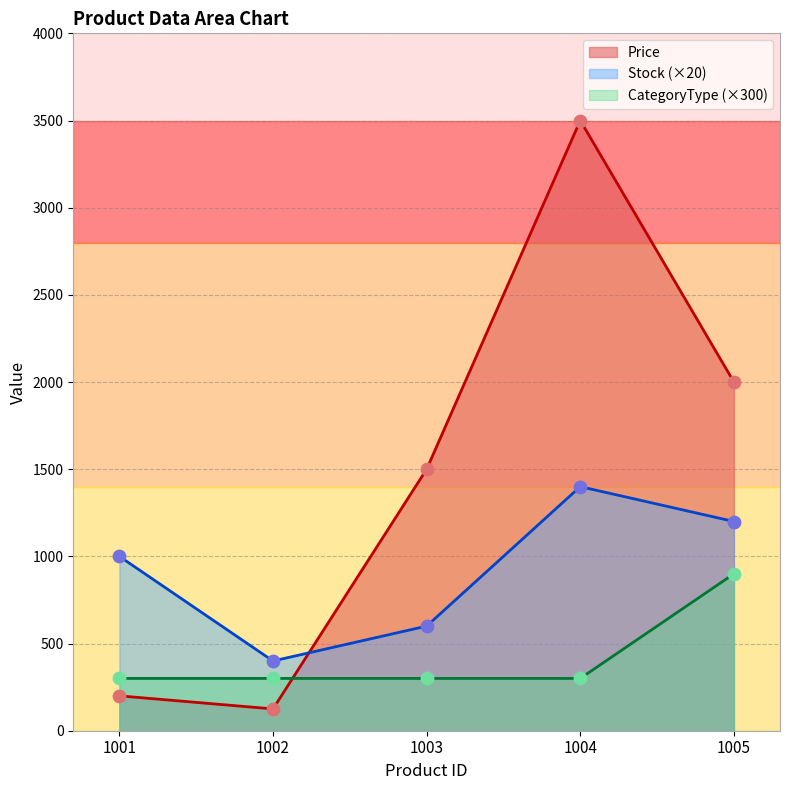

At how many categories does at least one series exceed 210?

5